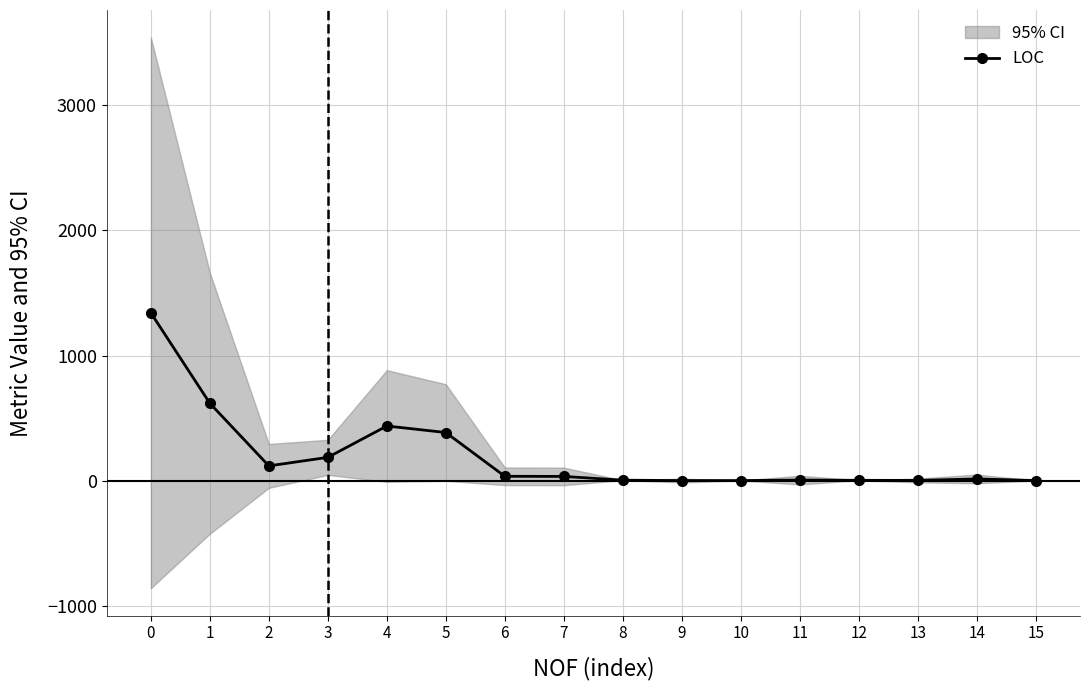

Reading right to left, list all the values displayed in this chart.

15=4	14=17	13=5	12=6	11=8	10=4	9=4	8=7	7=37	6=38	5=387	4=439	3=189	2=121	1=620	0=1341